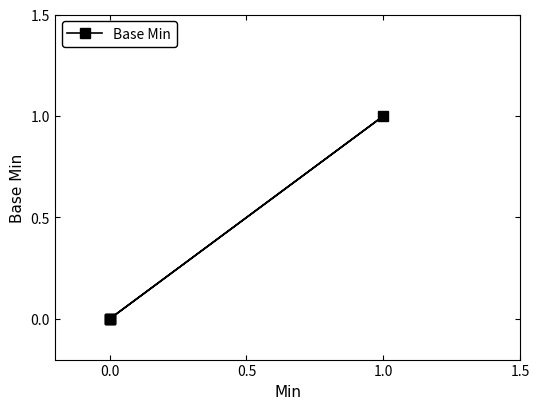

What is the sum of the values at 0.0 and 1.0?

1